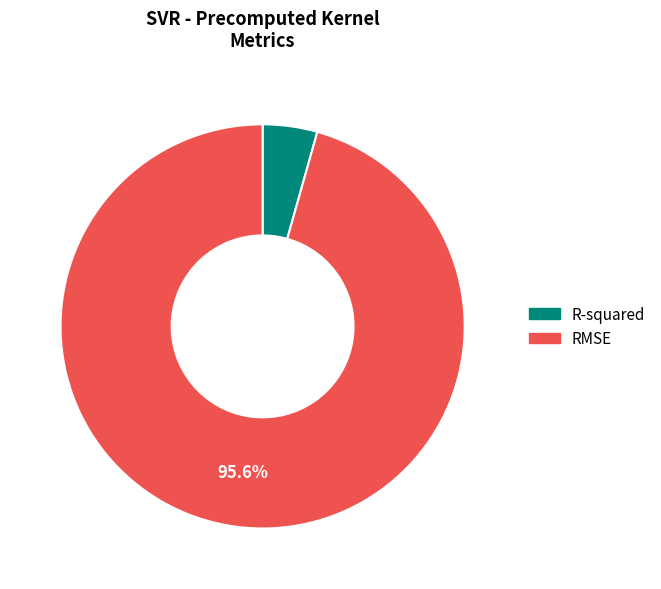

True or false: R-squared accounts for 10% of the total.

False